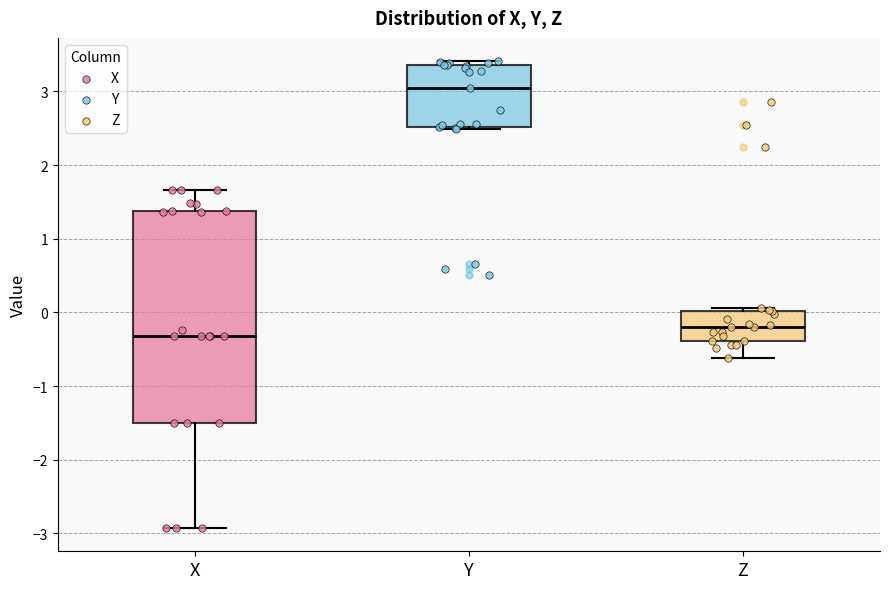

Which box has the highest median line?

Y